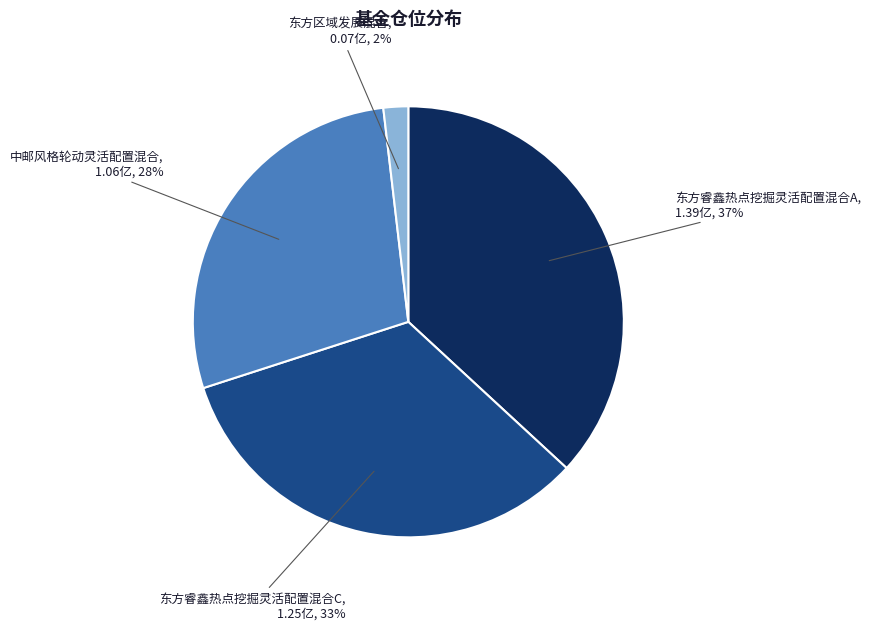

Rank the categories by value from lowest to highest.

东方区域发展混合, 中邮风格轮动灵活配置混合, 东方睿鑫热点挖掘灵活配置混合C, 东方睿鑫热点挖掘灵活配置混合A